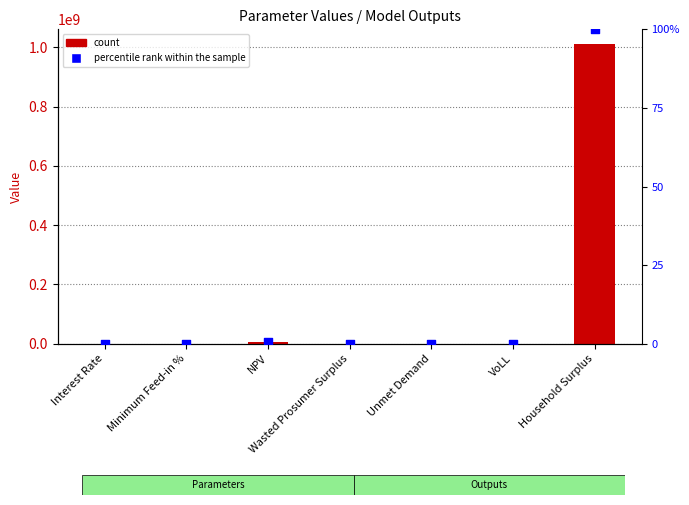

At how many categories does at least one series exceed 839196504?

1